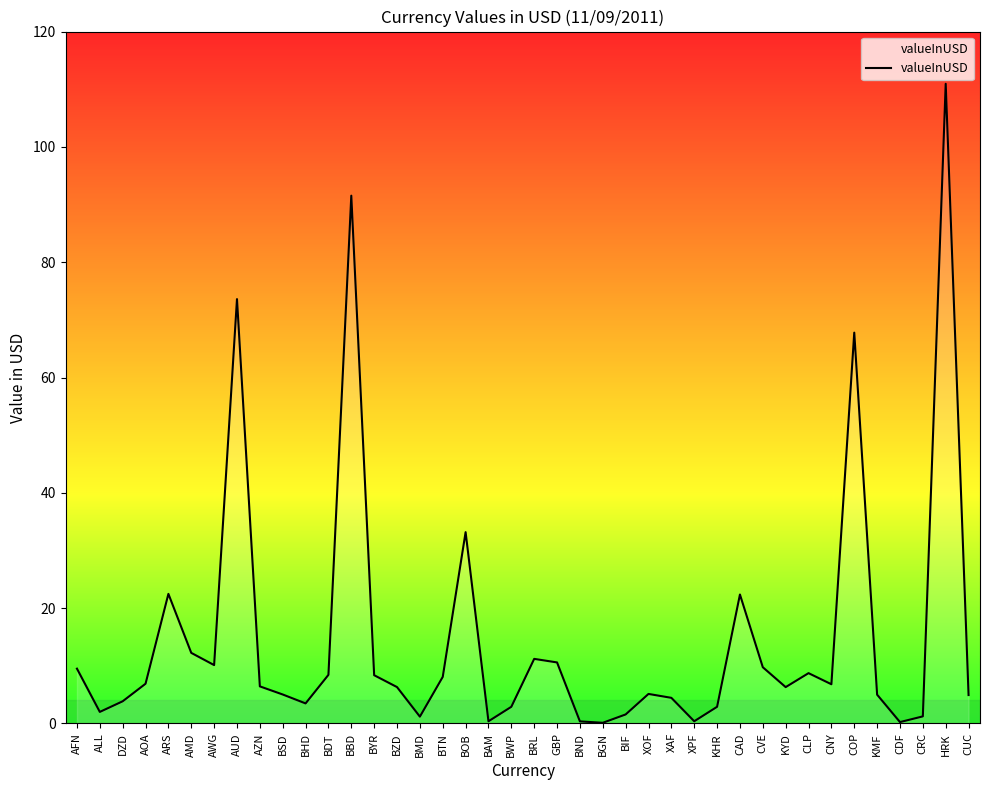

The chart shows a value of 8.1 at BTN. True or false?

True